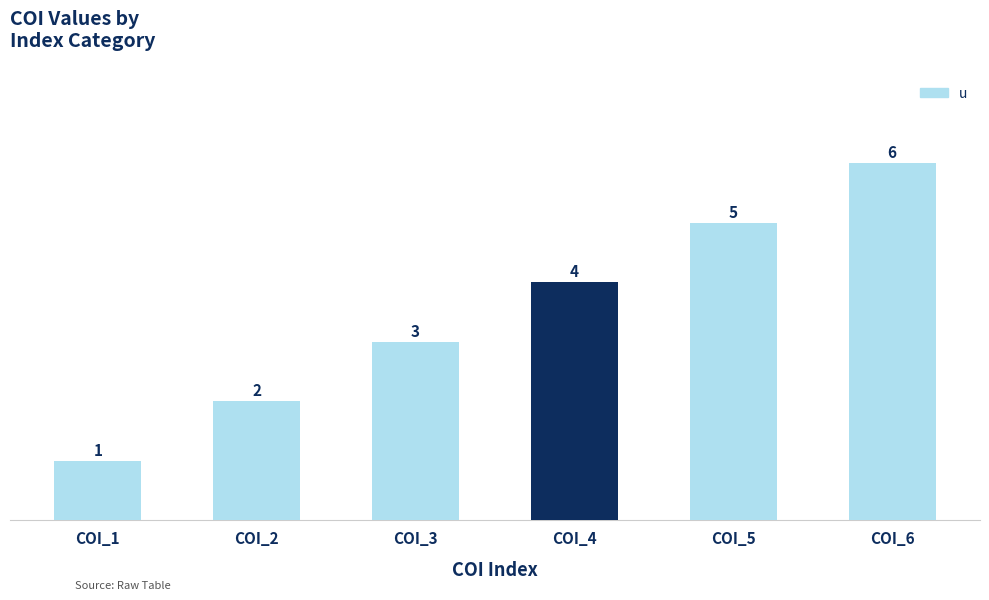

How many values are between 2 and 5?

4